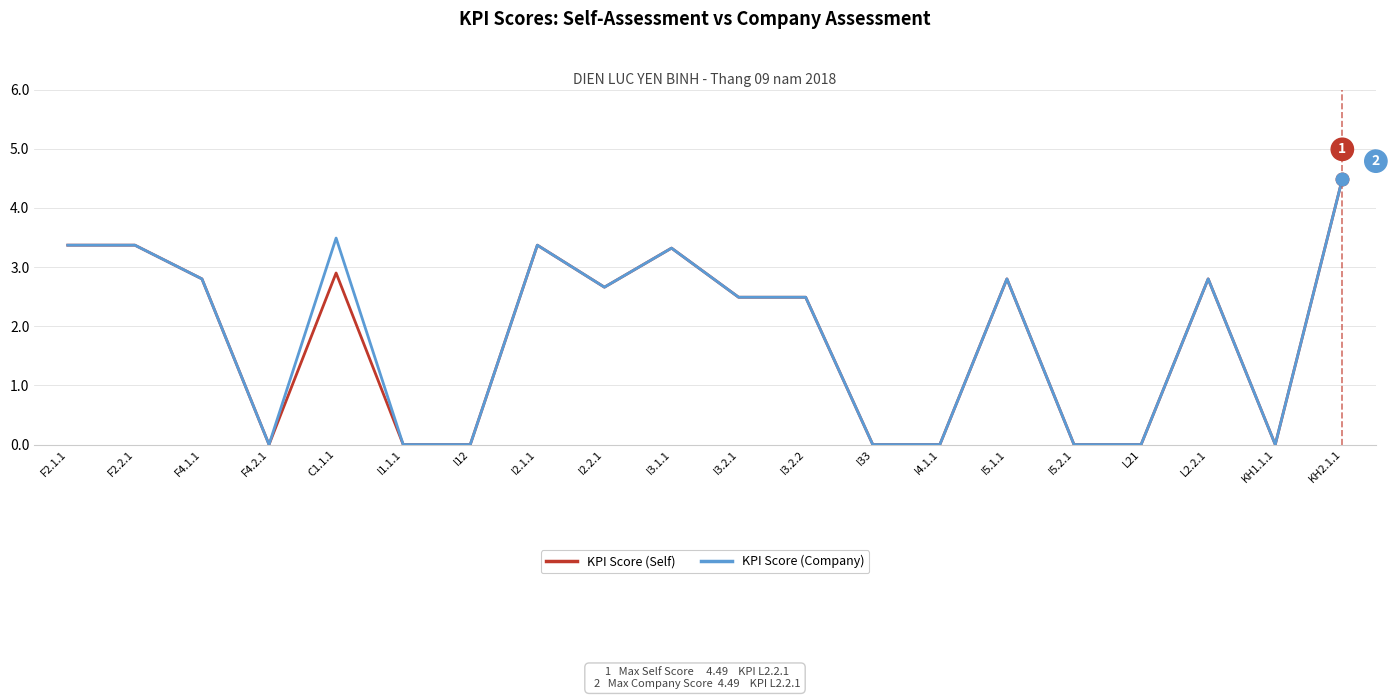

What are all the series names shown in the legend?

KPI Score (Self), KPI Score (Company)